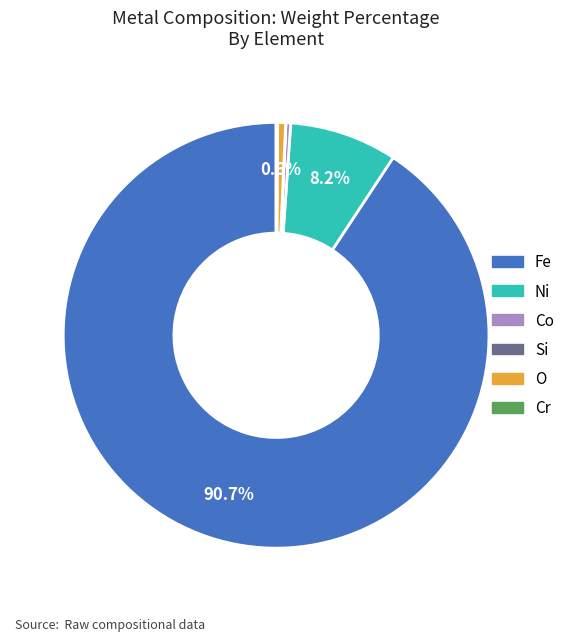

To the nearest percent, what is the difference between the largest and smallest slice percentages?

91%